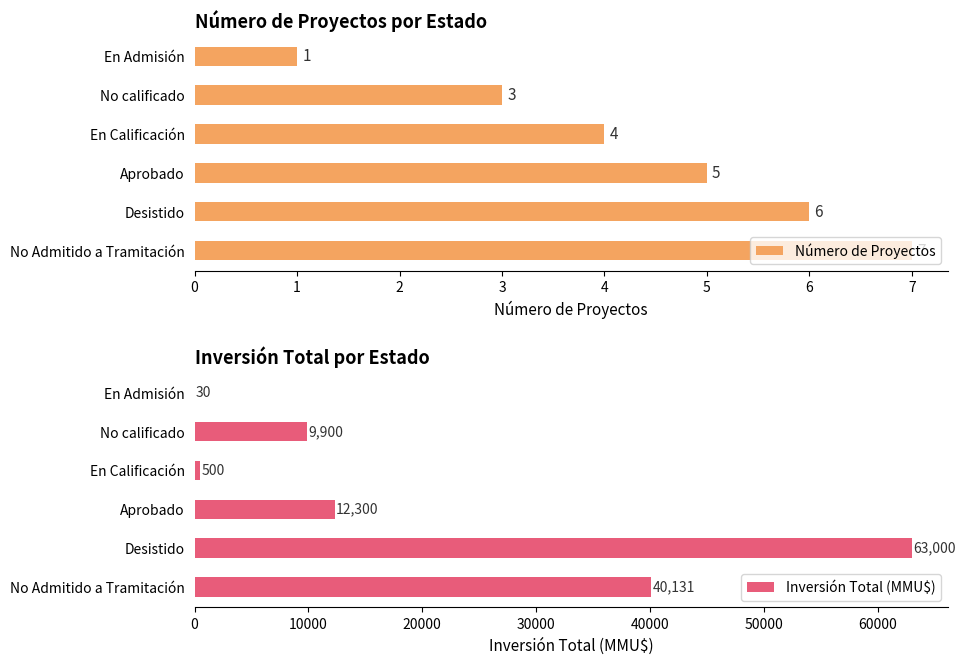

How many categories are shown in the chart?

6